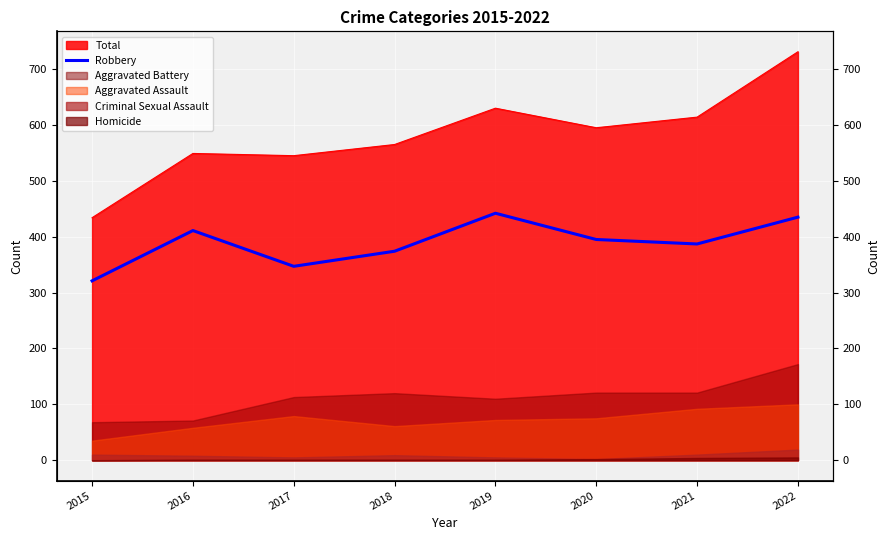

How many categories are shown in the chart?

8